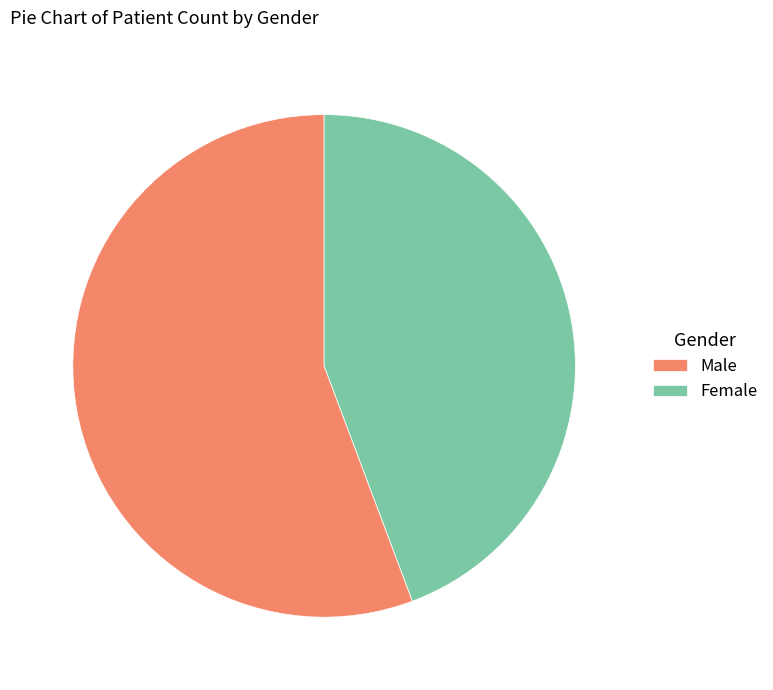

How many segments does this pie chart have?

2